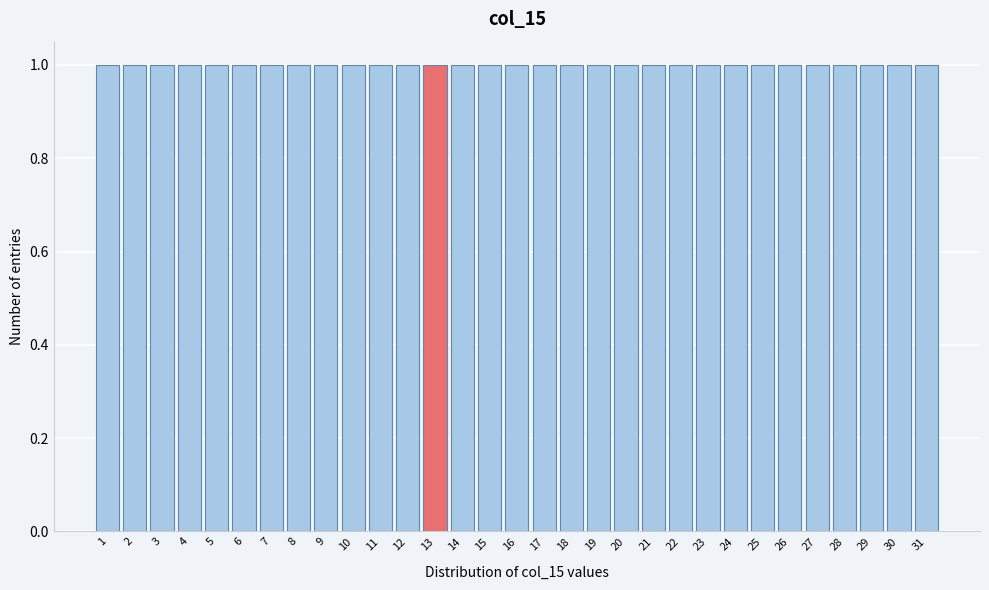

How tall is the bar that spans 9.5 to 10.5 on the x-axis? The values are not printed on the chart, so give them approximately, as read against the axis.

1